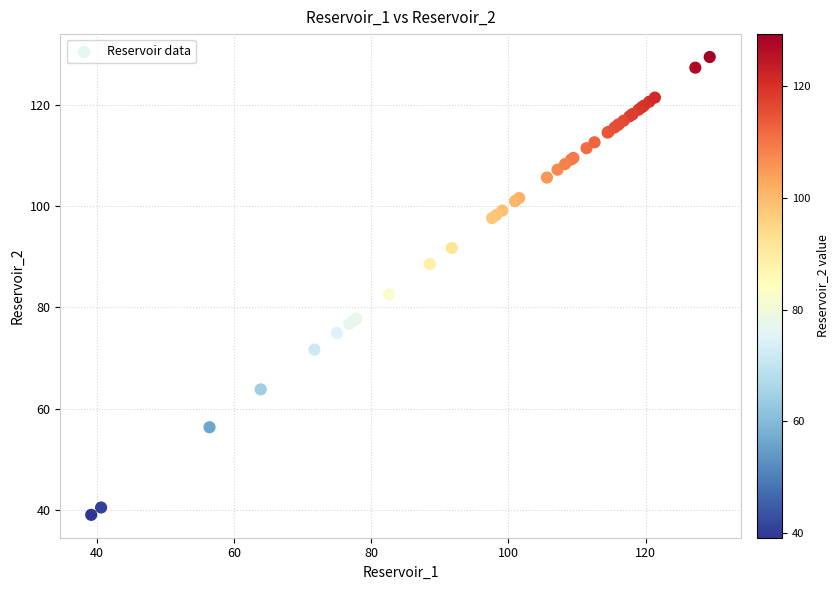

What Y value in the scatter plot is closest to 84?

82.6